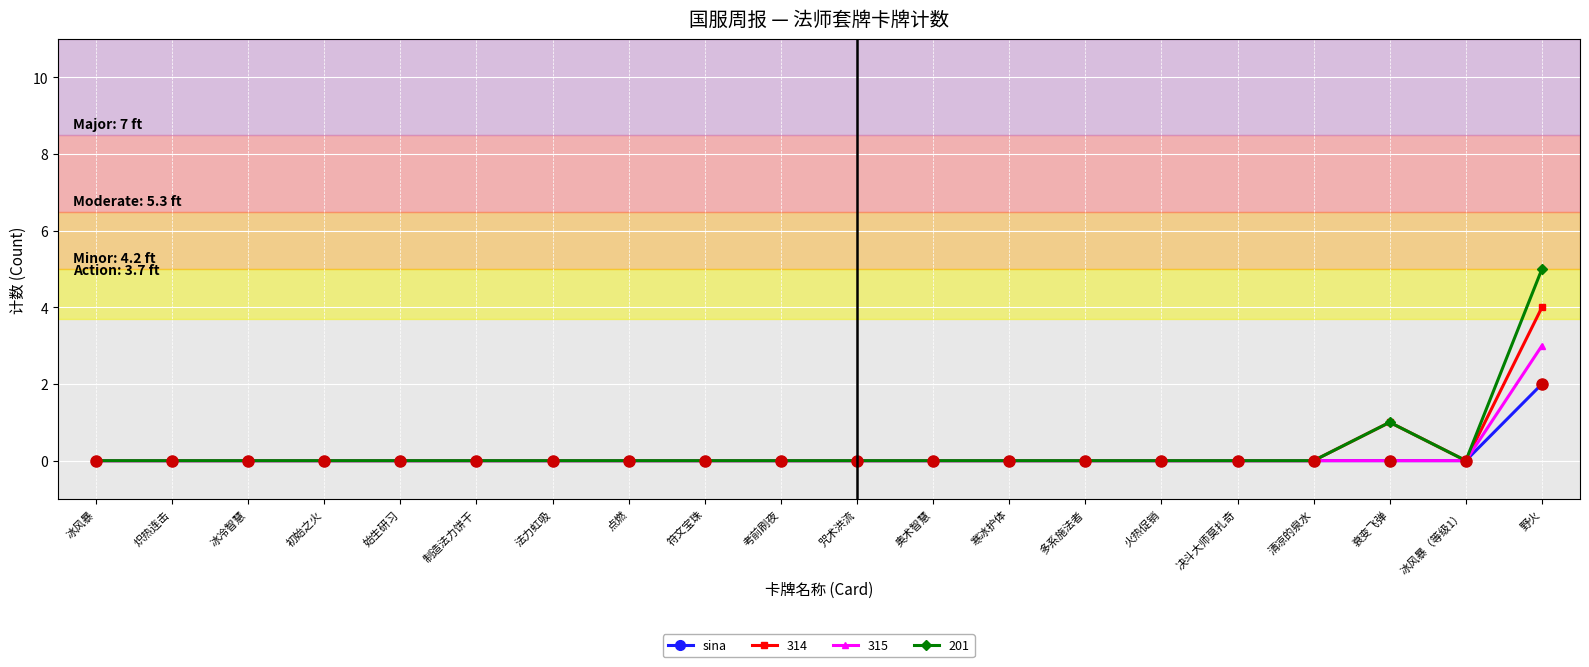

Which series has the largest range (max minus min)?

201